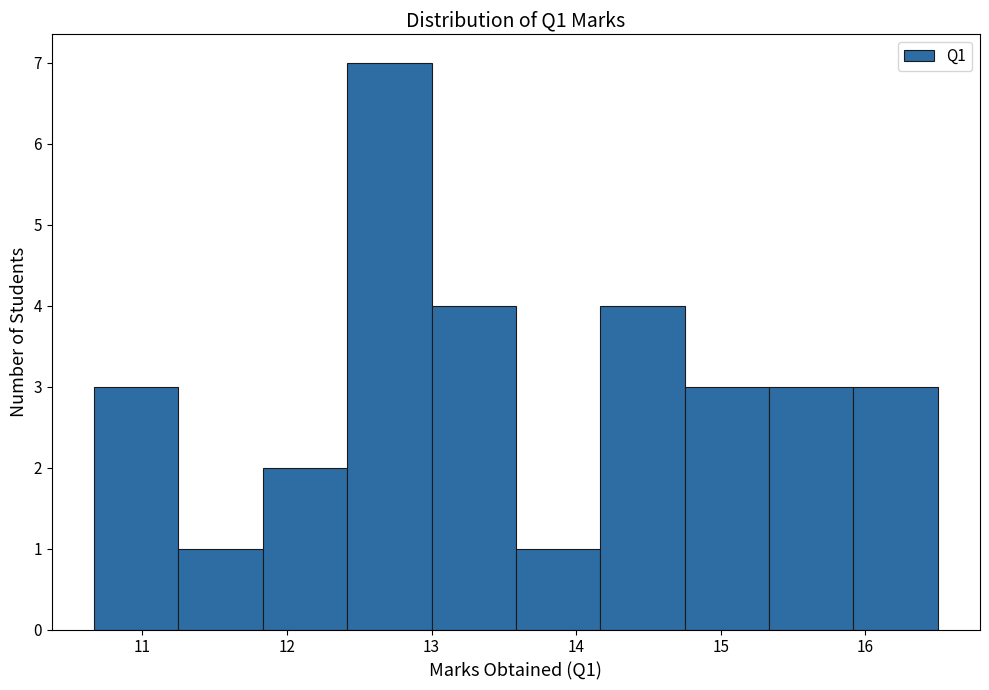

Reading left to right, list every bar in this chart as the range it spans on the x-axis followed by its height. Neither the bar edges nor the heights are printed on the chart, so give them approximately, as read against the axes.

10.7 to 11.3: 3
11.3 to 11.8: 1
11.8 to 12.4: 2
12.4 to 13.0: 7
13.0 to 13.6: 4
13.6 to 14.2: 1
14.2 to 14.8: 4
14.8 to 15.3: 3
15.3 to 15.9: 3
15.9 to 16.5: 3